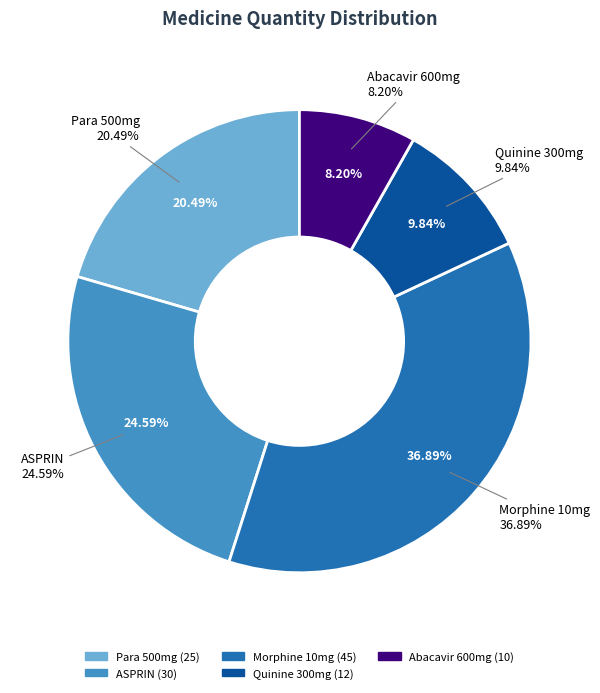

Which slice is the largest?

morphine sulphate 10mg